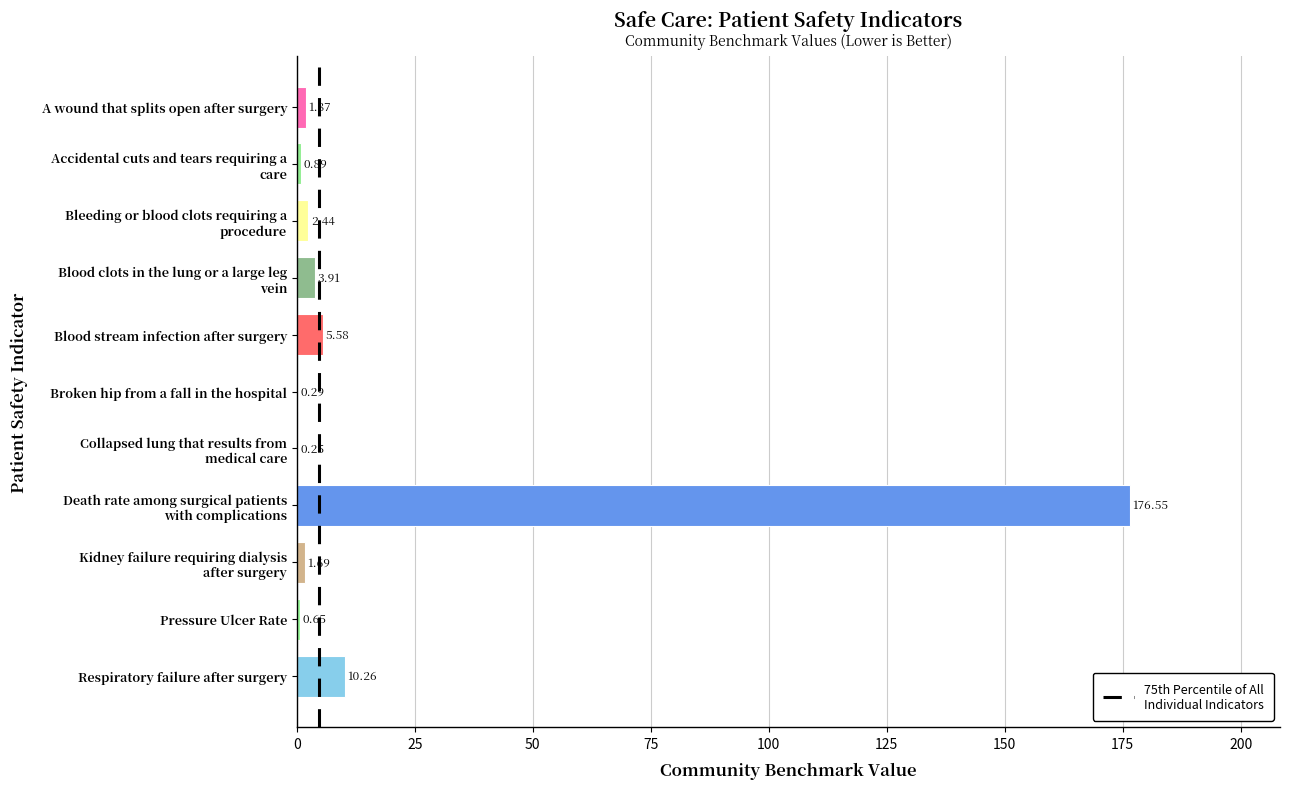

Between Respiratory failure after surgery and Broken hip from a fall in the hospital, which is larger?

Respiratory failure after surgery